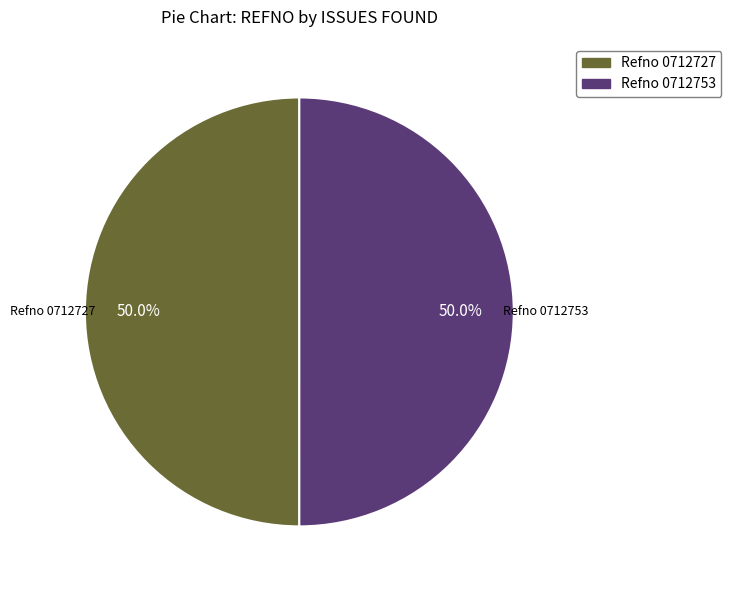

What is the ratio of the value at Refno 0712727 to the value at Refno 0712753?

1.0